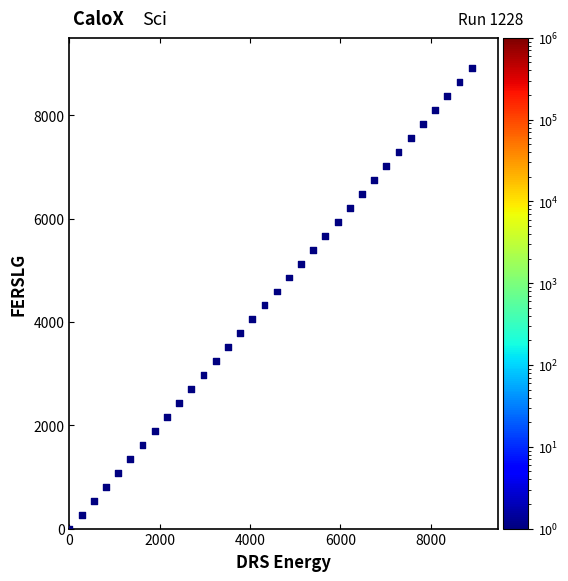

What is the range of Y values (max minus min)?

8910